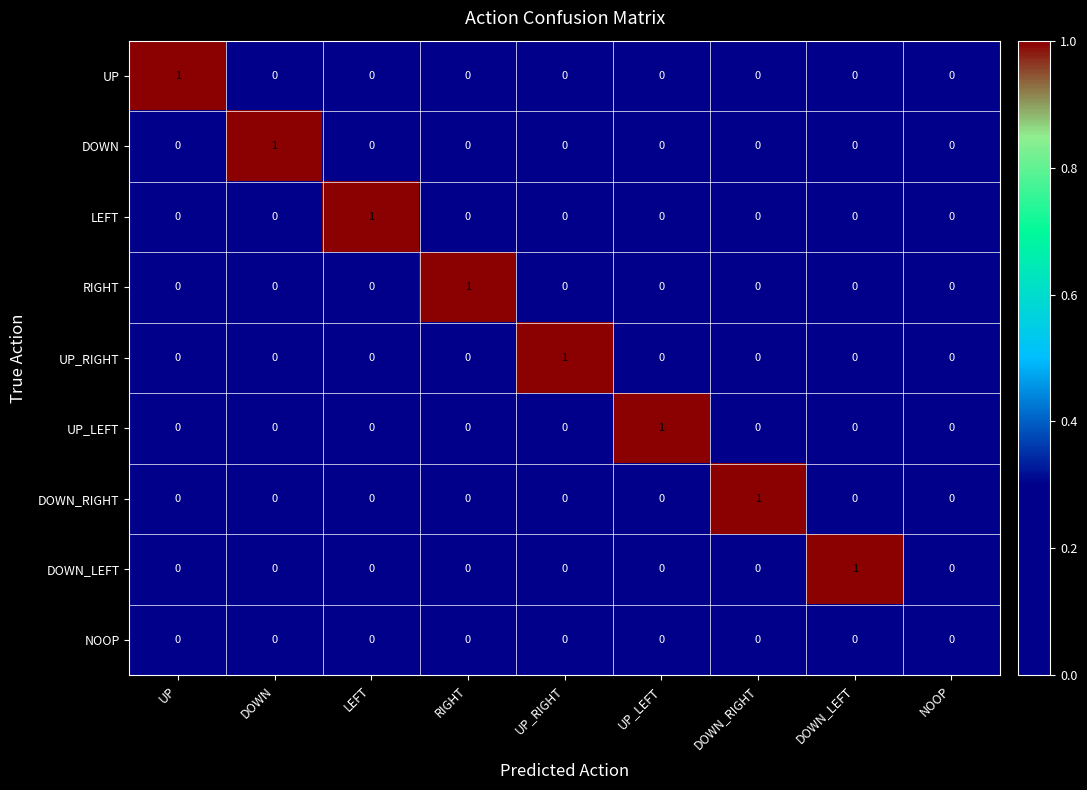

True or false: DOWN has a value of 1 at DOWN.

True